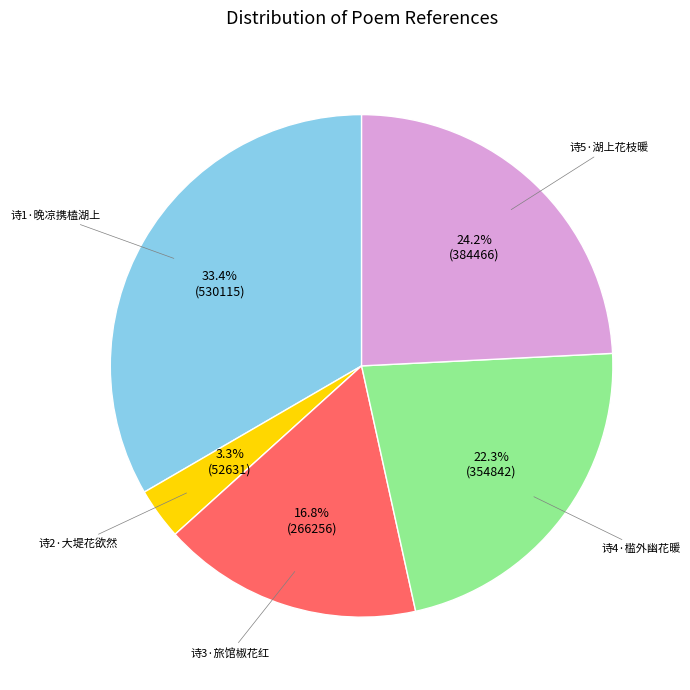

Does any single category account for the majority?

No